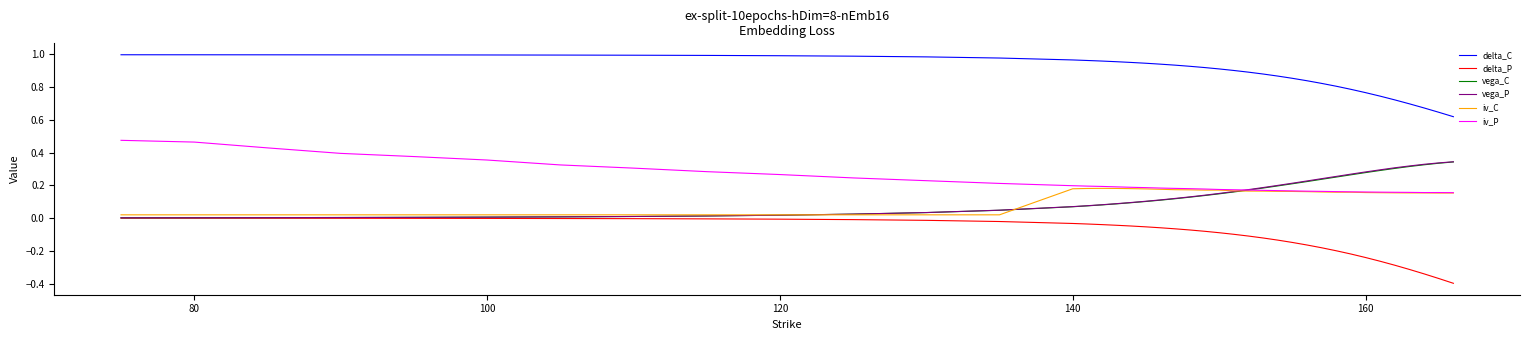

True or false: iv_P and delta_C intersect in this chart.

False